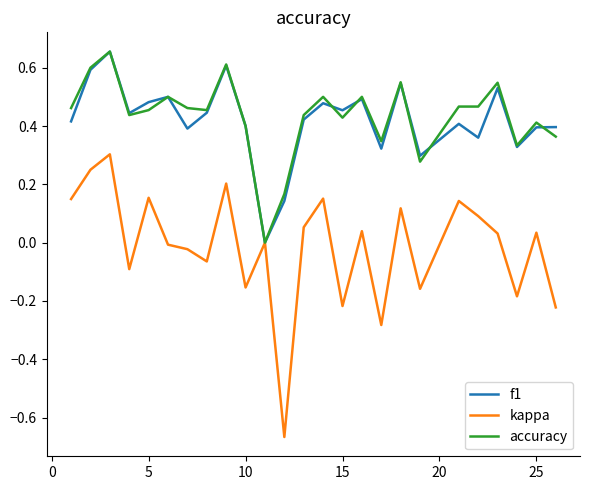

Which series has the largest range (max minus min)?

kappa